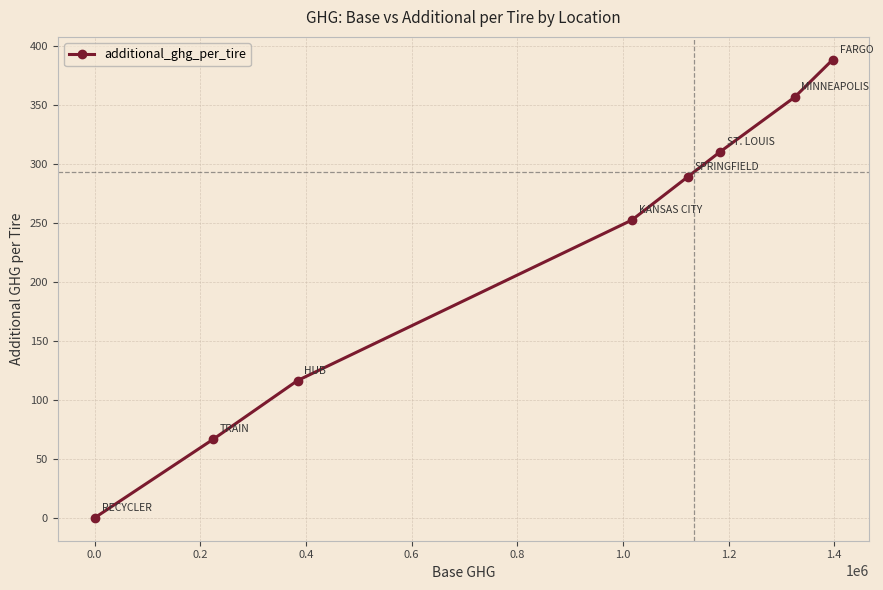

True or false: there are more than 2 points higher than both neighbors.

False